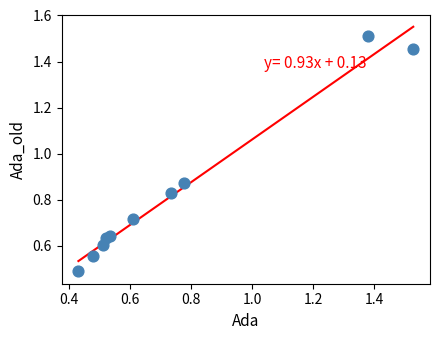

What is the range of Y values (max minus min)?

1.0